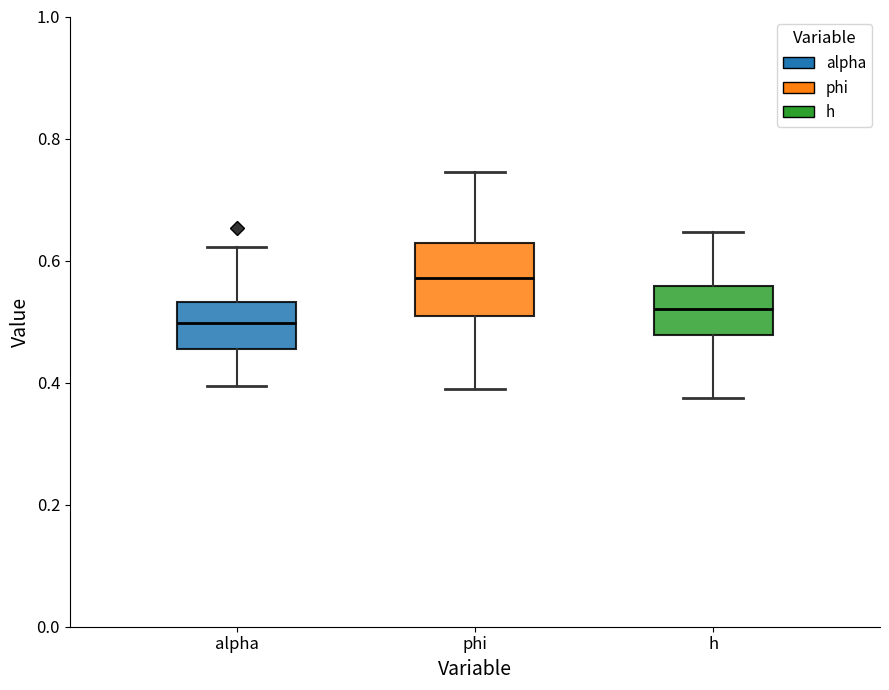

Where is the upper edge of the box for h on the y-axis? The values are not printed on the chart, so give them approximately, as read against the axis.

0.56